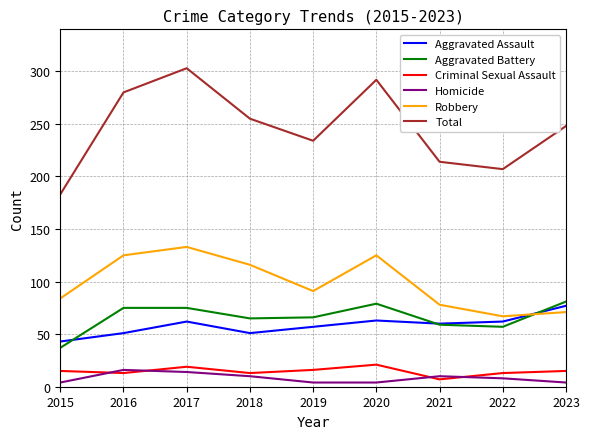

What is the smallest value displayed?

4